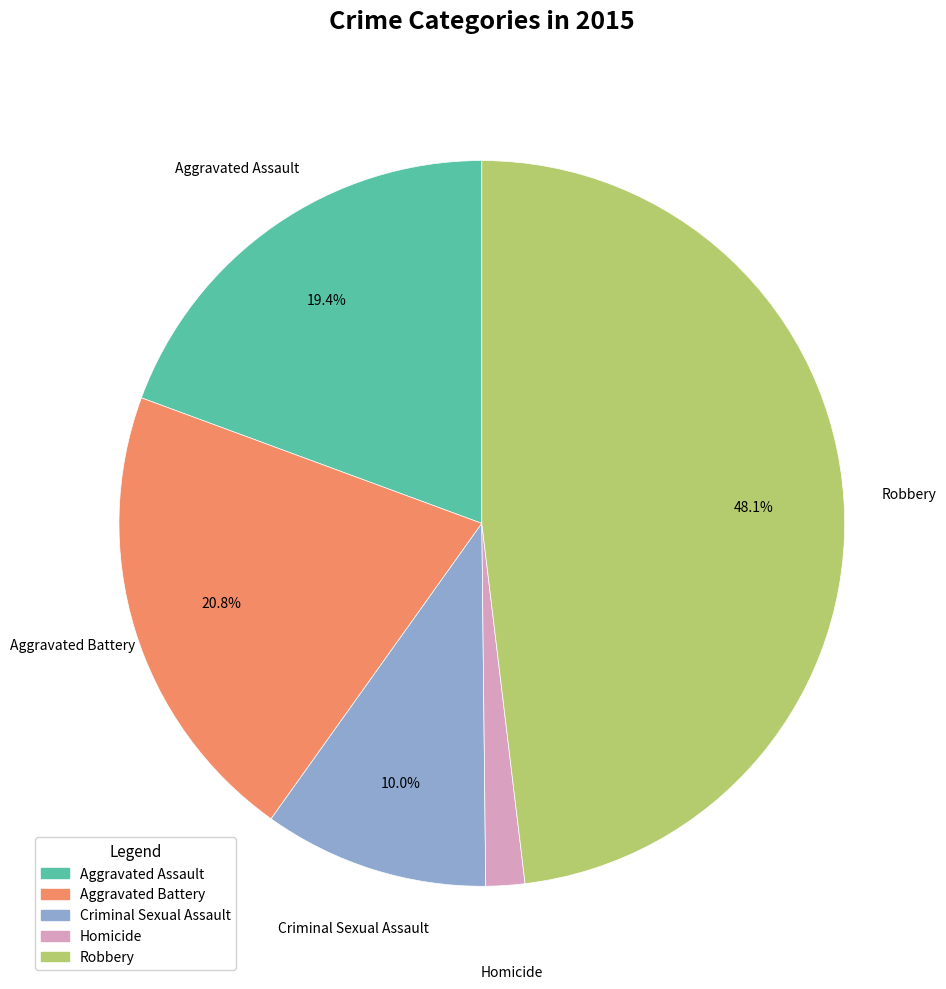

What percentage is the Robbery slice, to the nearest percent?

48%